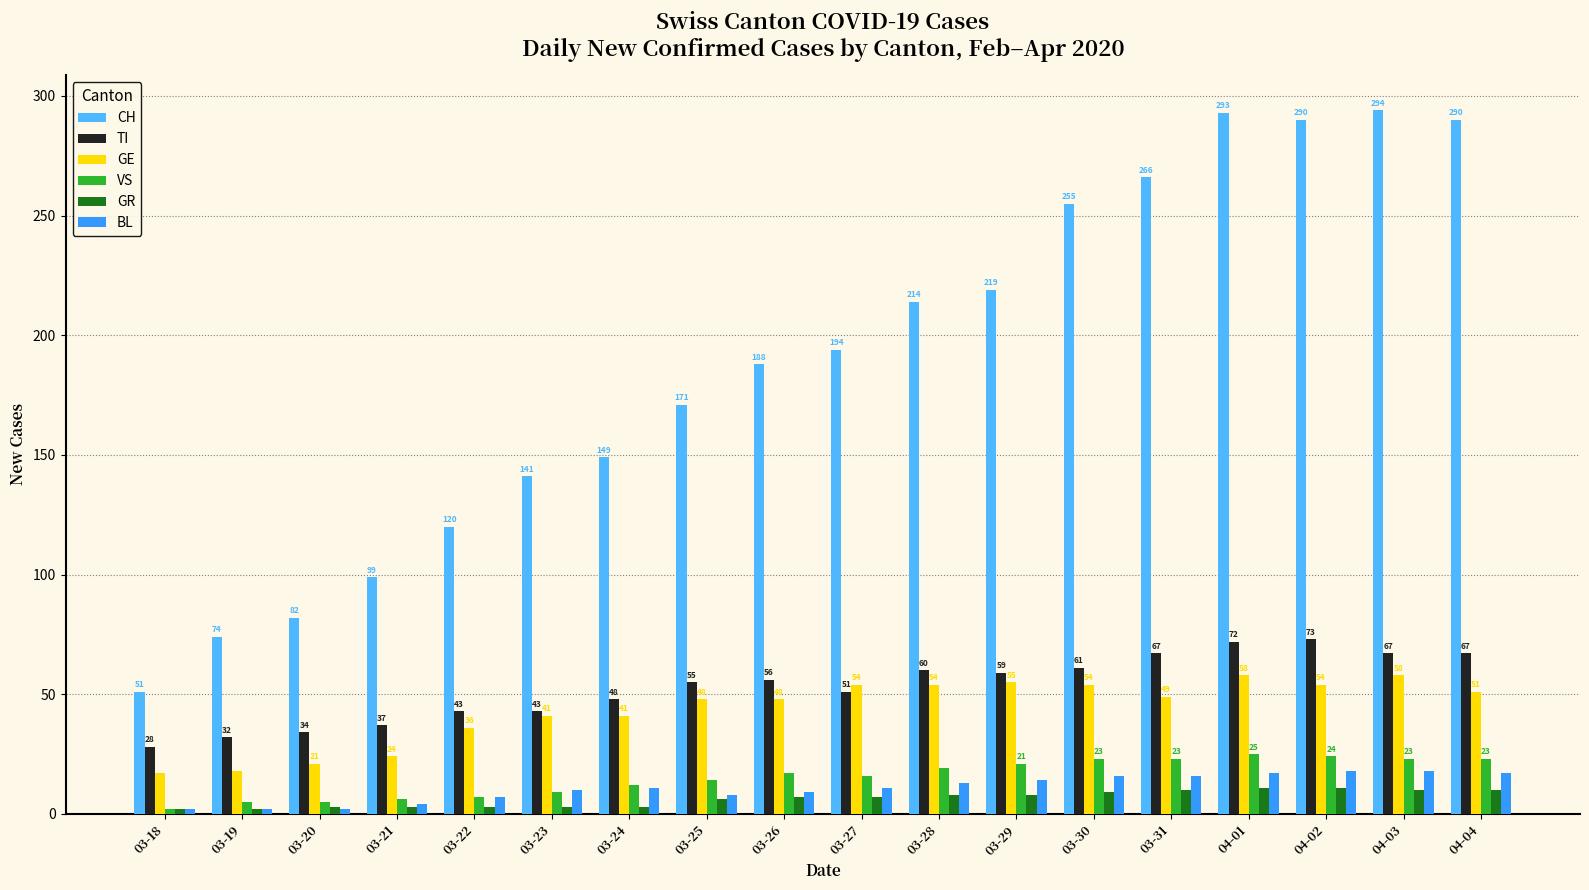

Where is GE nearest to the value 37?

03-22